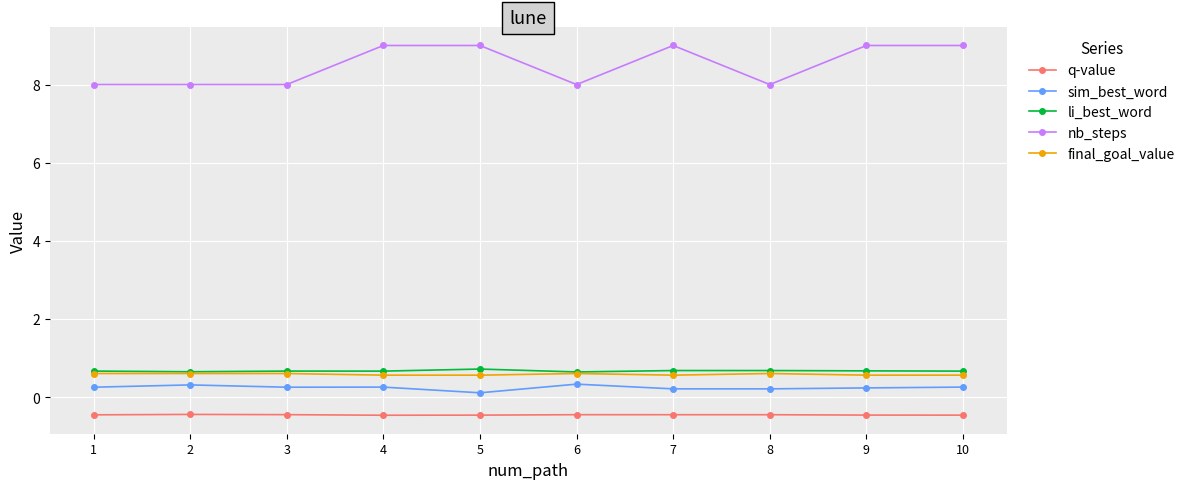

Which series has the widest spread of values?

nb_steps